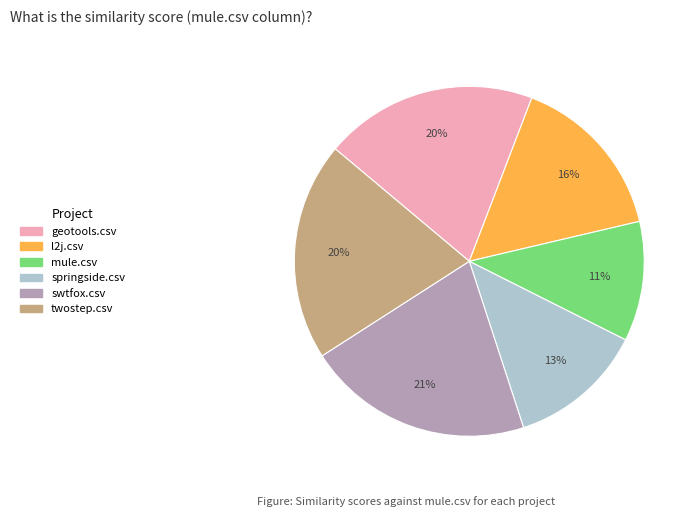

To the nearest percent, what is the difference between the largest and smallest slice percentages?

10%